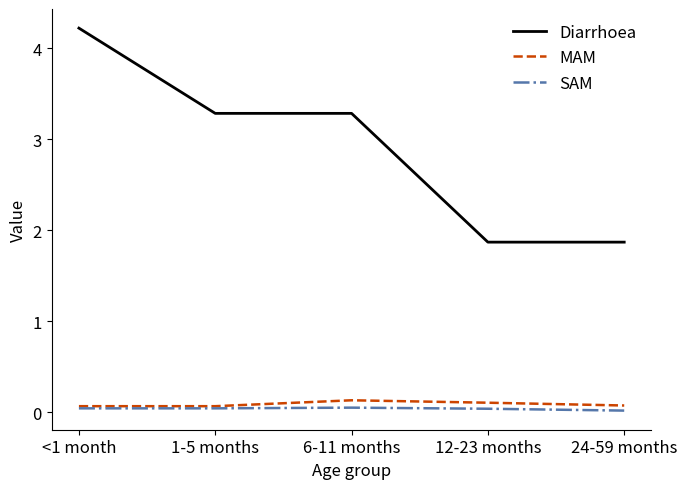

Which category has the highest value across all series?

<1 month